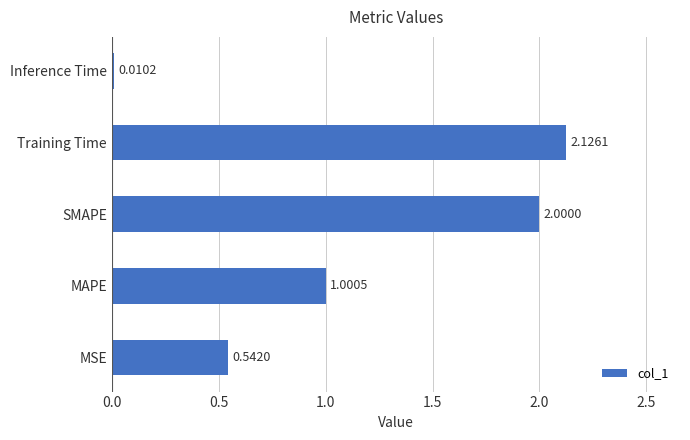

Which label corresponds to the smallest value in the chart?

Inference Time